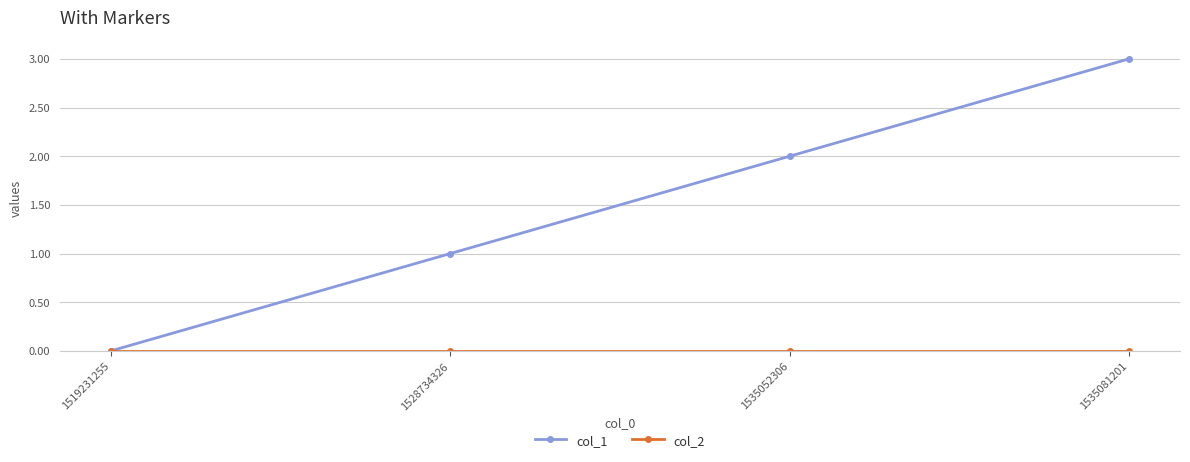

Which series has the largest range (max minus min)?

col_1